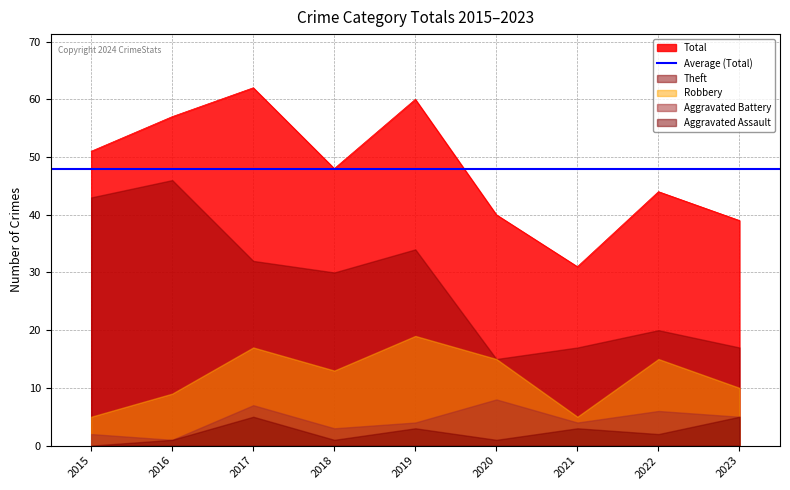

At how many categories does at least one series exceed 35?

8